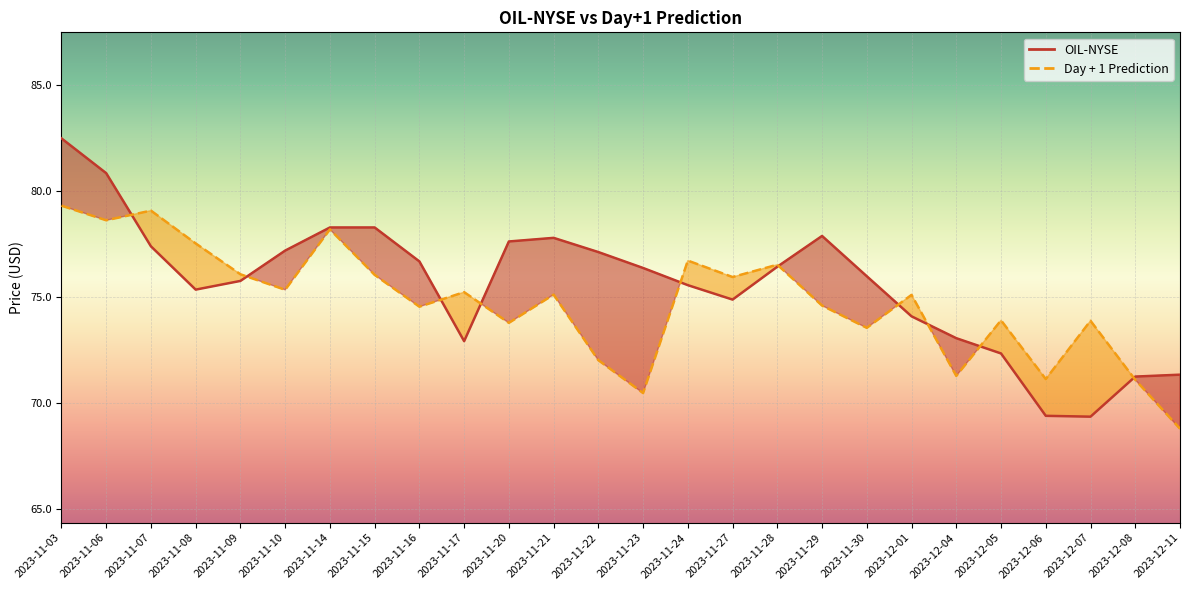

Which category has the highest value in the Day + 1 Prediction series?

2023-11-03